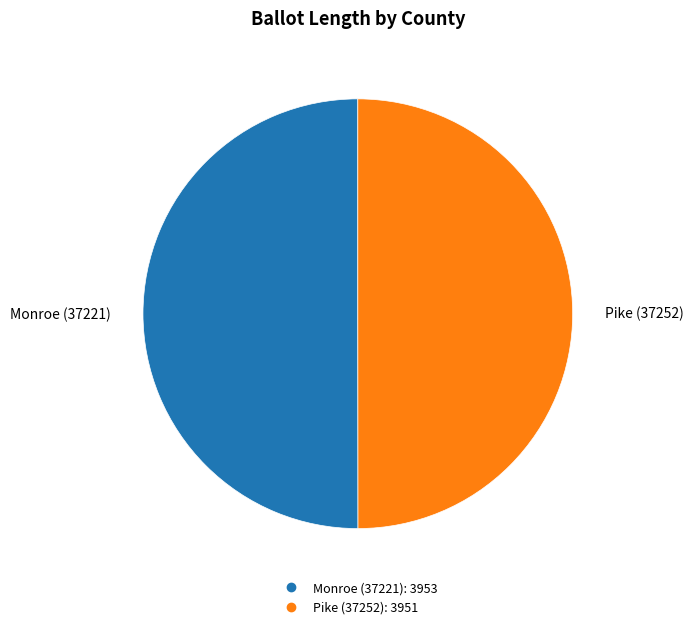

The Monroe (37221) slice represents 62% of the pie. True or false?

False